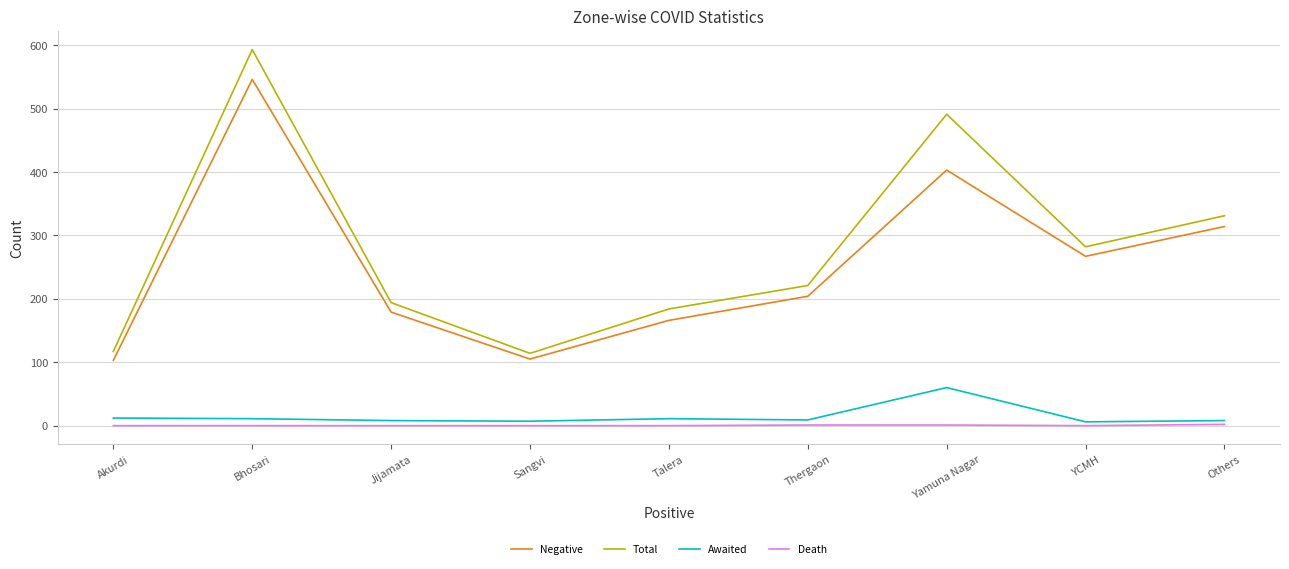

Which category has the highest value across all series?

Bhosari